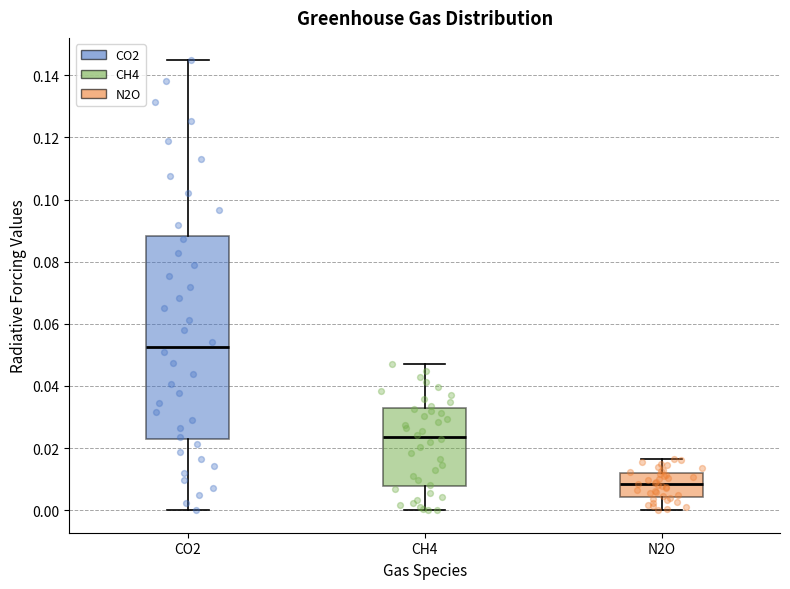

Reading left to right, read every box against the y-axis: the position of its median line, the range the box covers, and the ends of its whiskers. The values are not printed on the chart, so give them approximately, as read against the axis.

CO2: median 0.052, box 0.024 to 0.088, whiskers 0.000 to 0.144
CH4: median 0.024, box 0.008 to 0.032, whiskers 0.000 to 0.048
N2O: median 0.008, box 0.004 to 0.012, whiskers 0.000 to 0.016